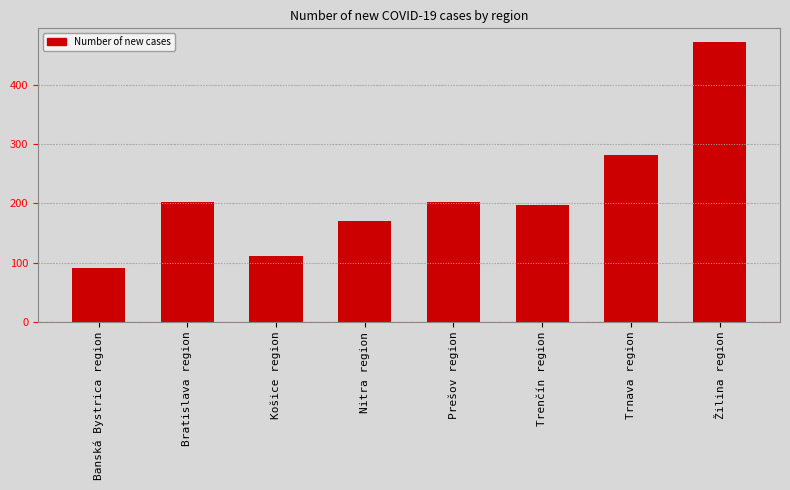

True or false: the data shows 281 at Trnava region.

True